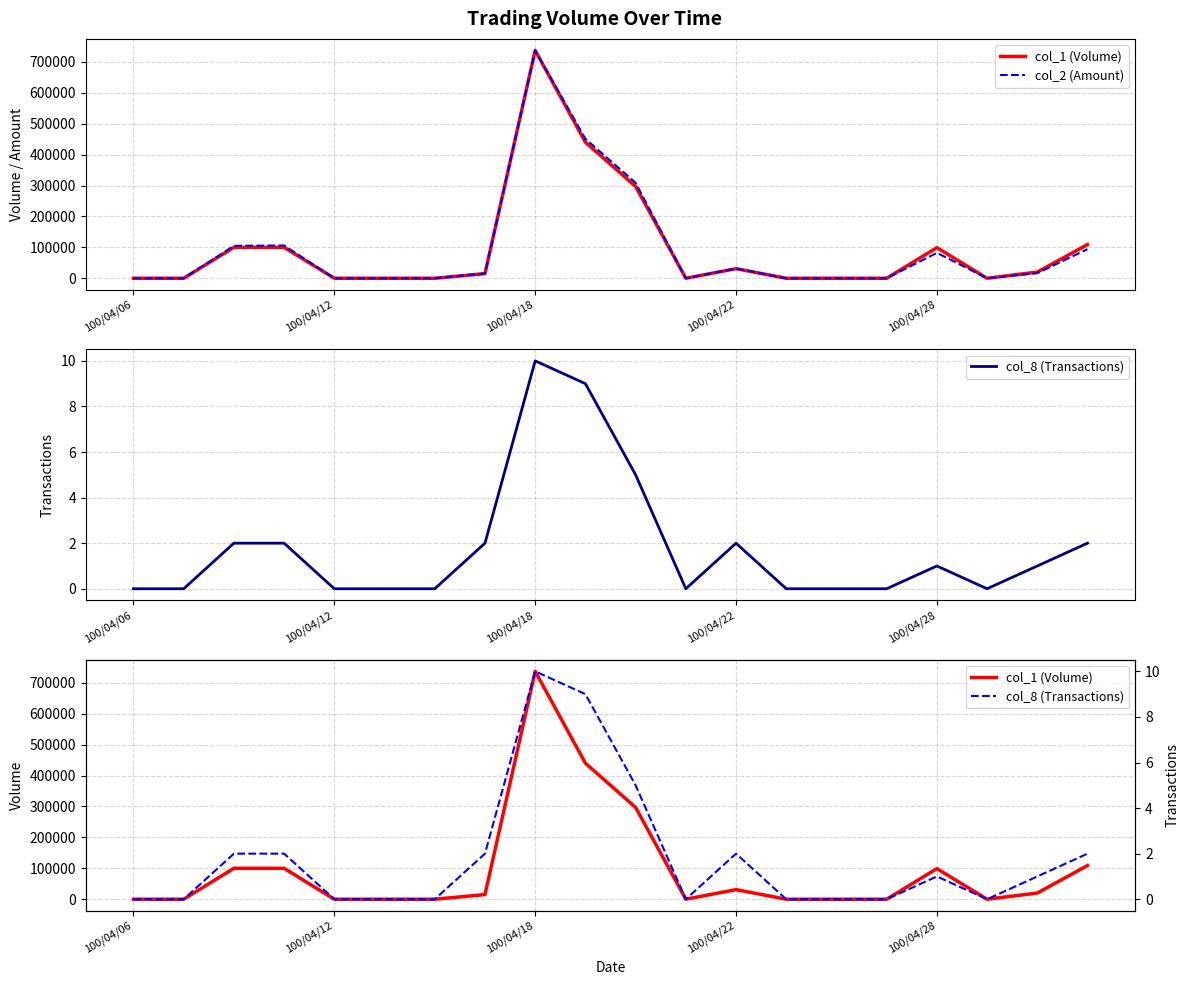

At which category is the sum across all series the highest?

100/04/18